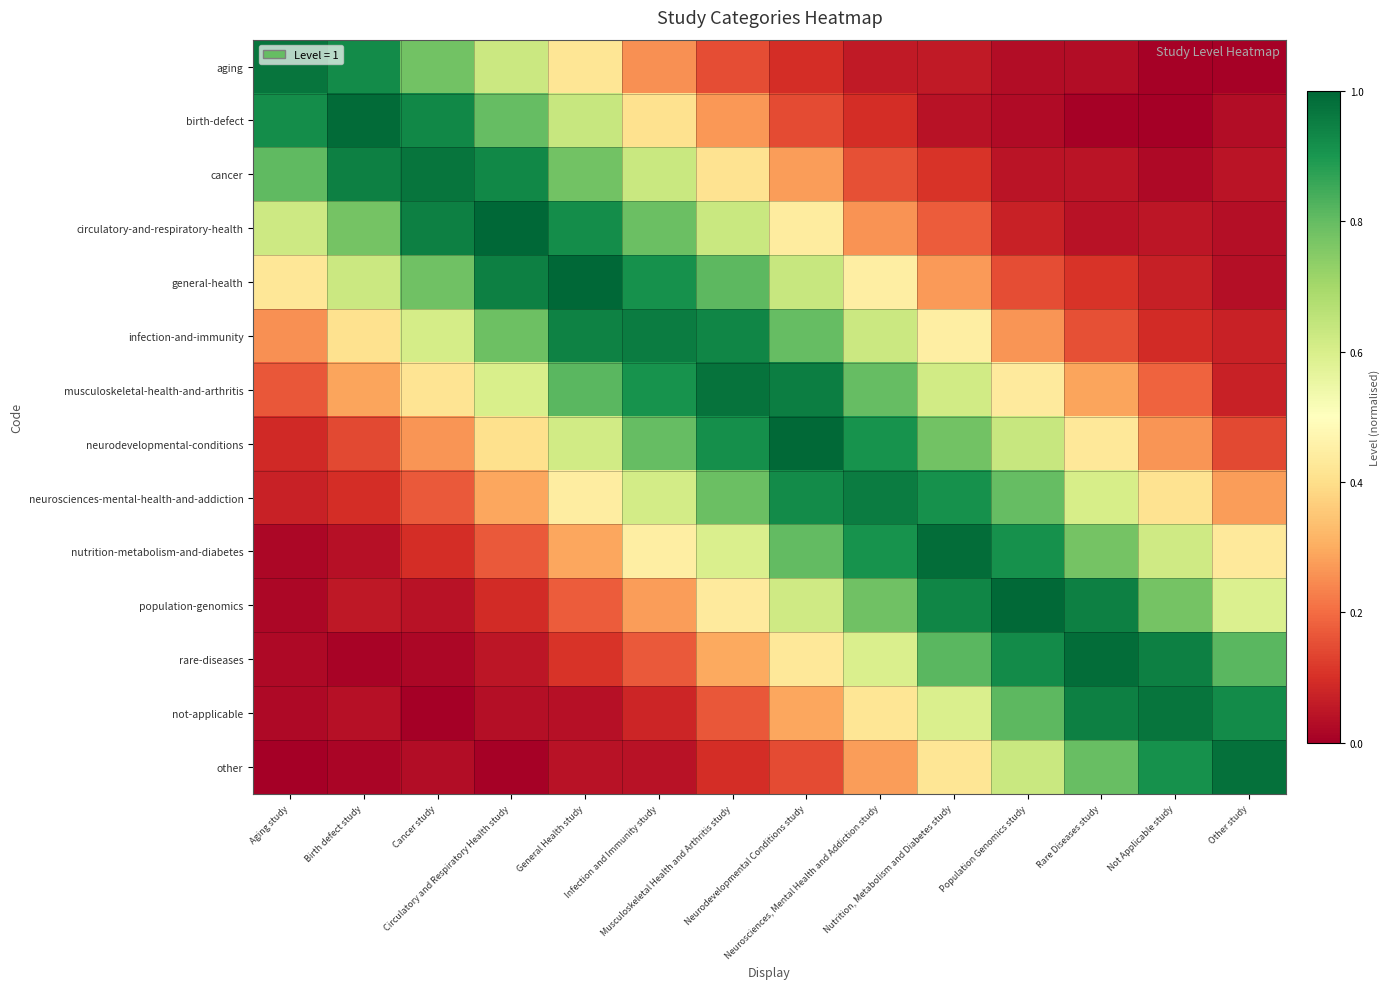

Which has a higher value, General Health study or Cancer study?

Cancer study